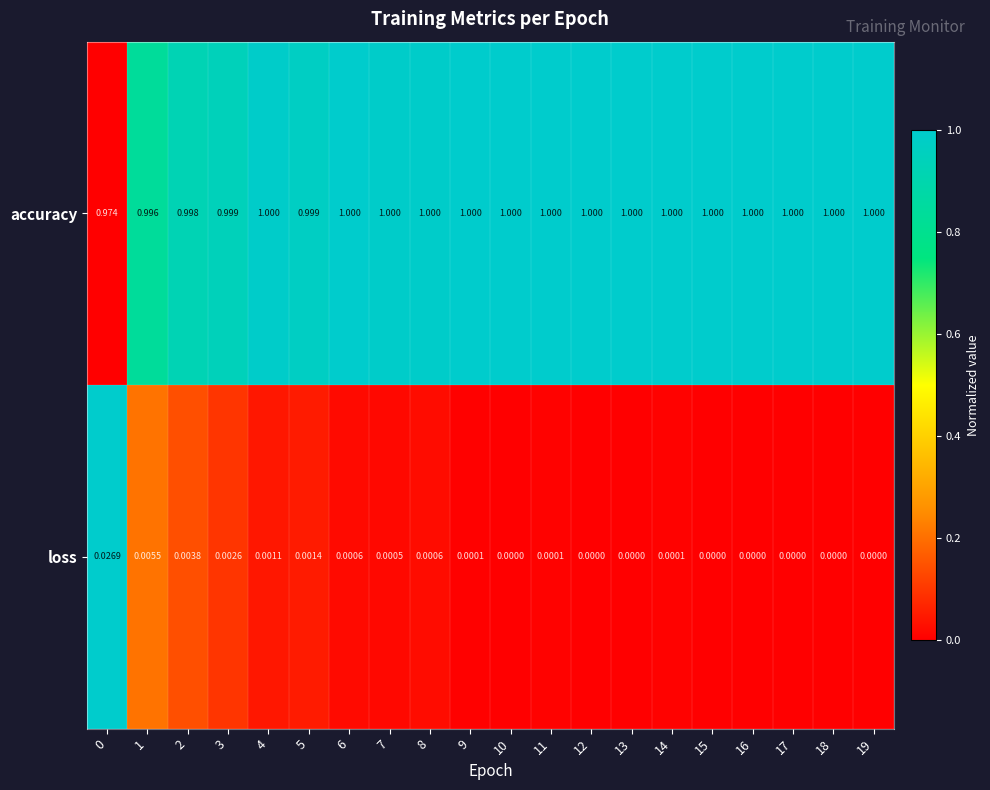

Which series has the largest total across all categories?

accuracy